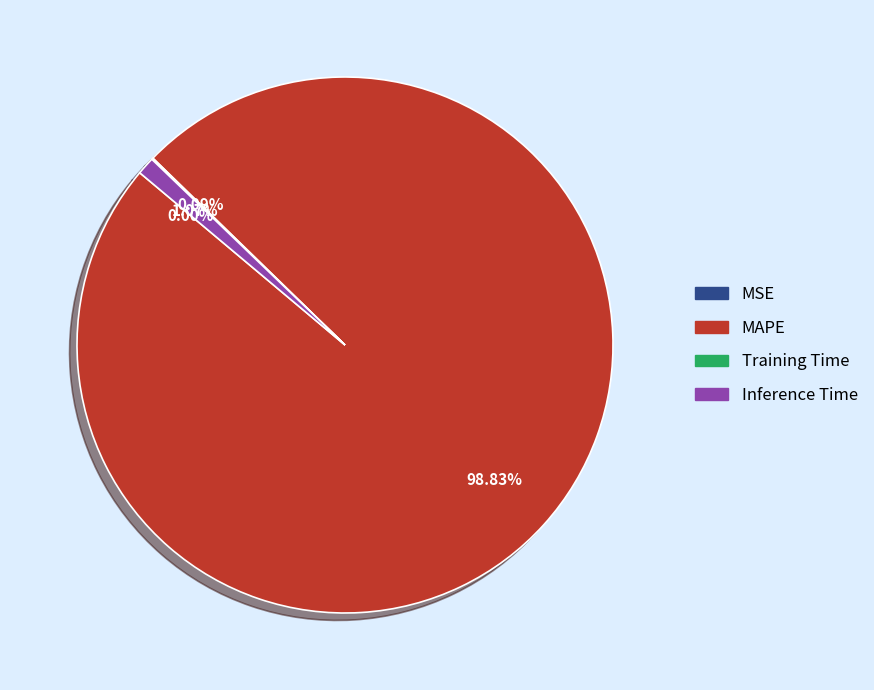

How many slices are in this pie chart?

4